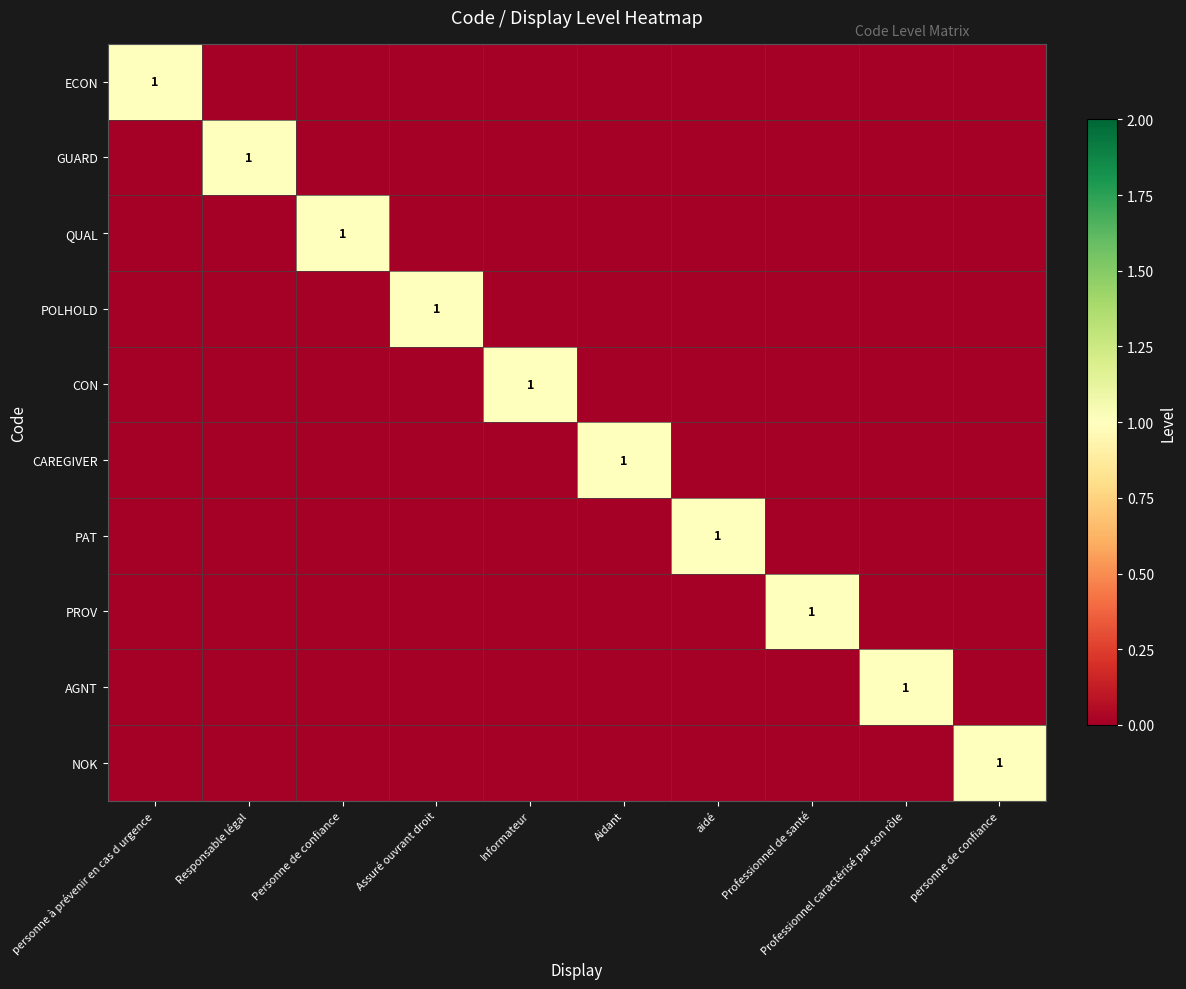

What is the total value across all series at Aidant?

1